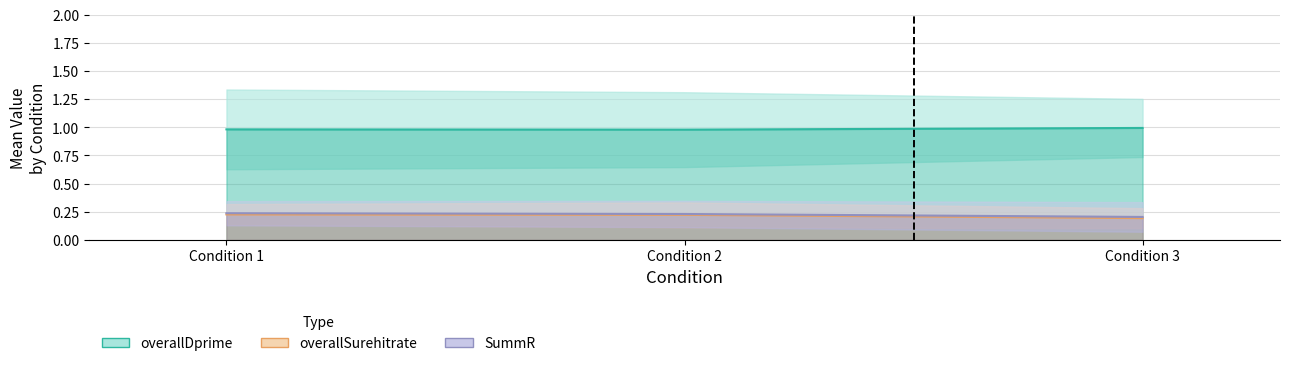

Is this an area chart (filled region under the line)?

No